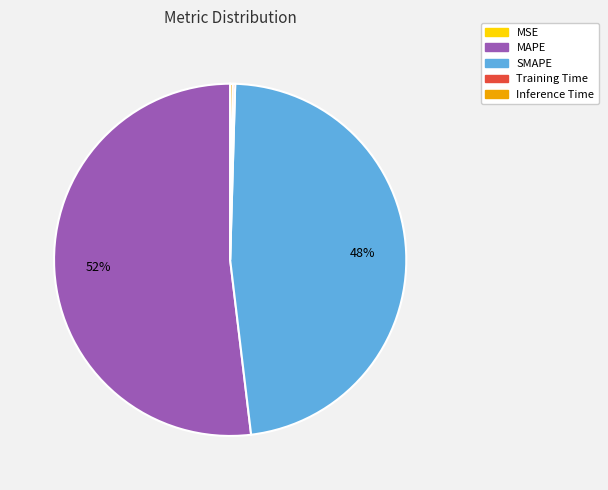

Between MAPE and SMAPE, which is larger?

MAPE